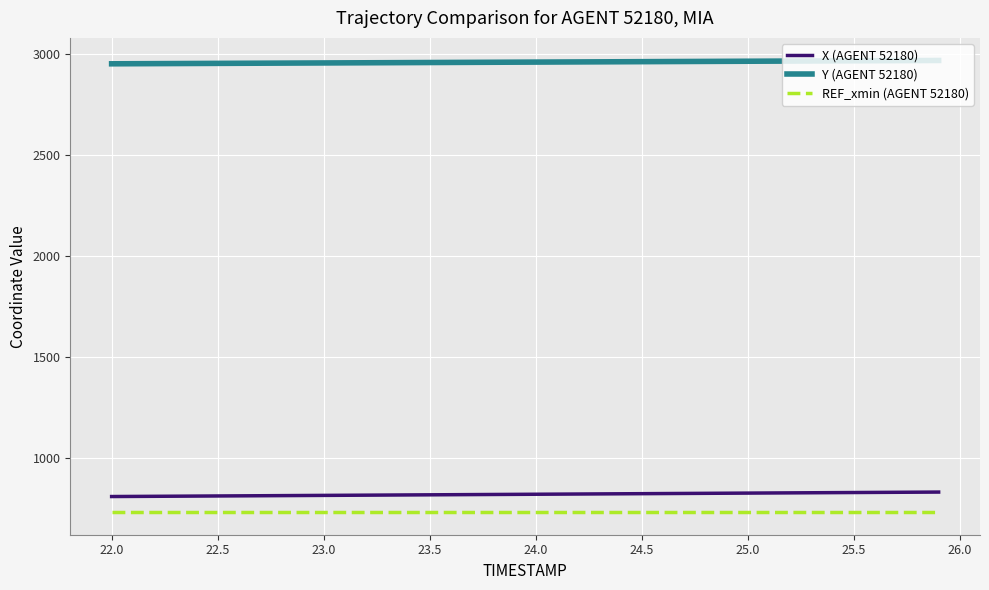

True or false: REF_xmin (AGENT 52180) and Y (AGENT 52180) intersect in this chart.

False